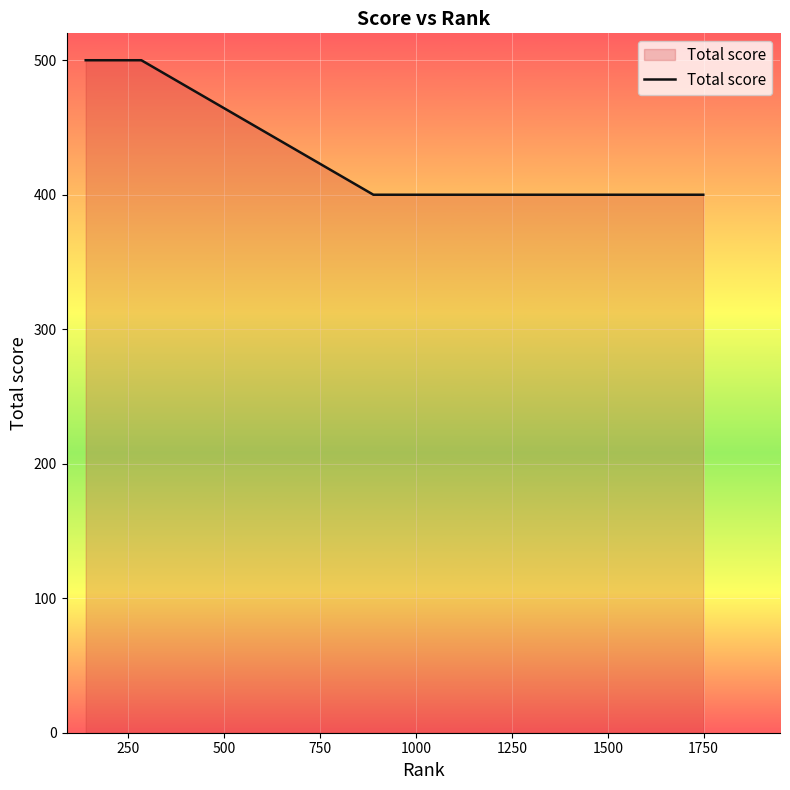

Count the number of values greater than 400.

2